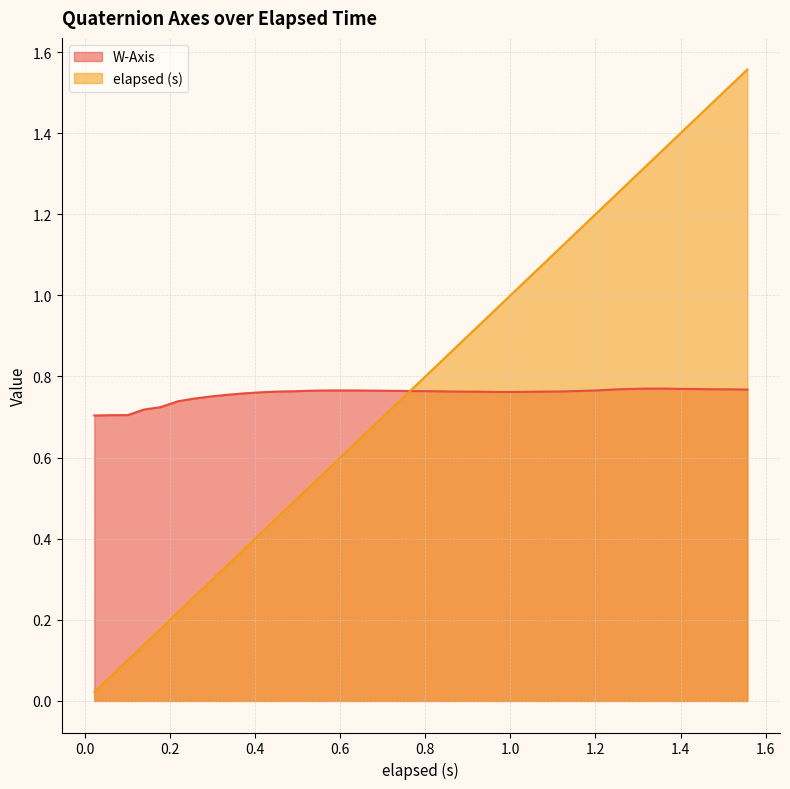

Which series has the largest total across all categories?

elapsed (s)